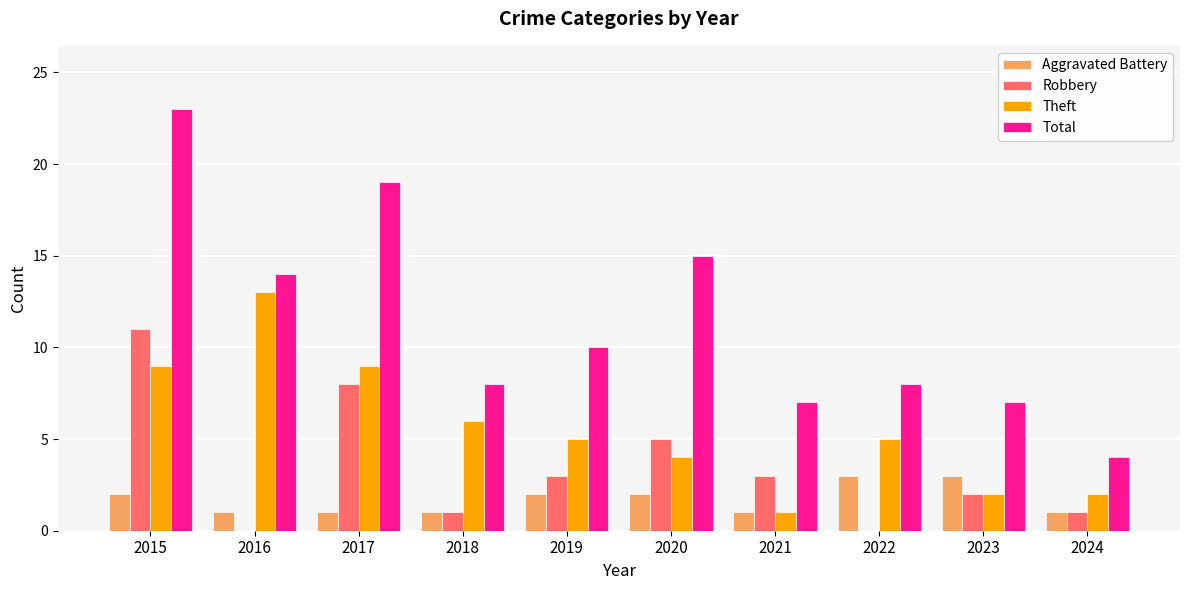

How many groups of bars are there?

10